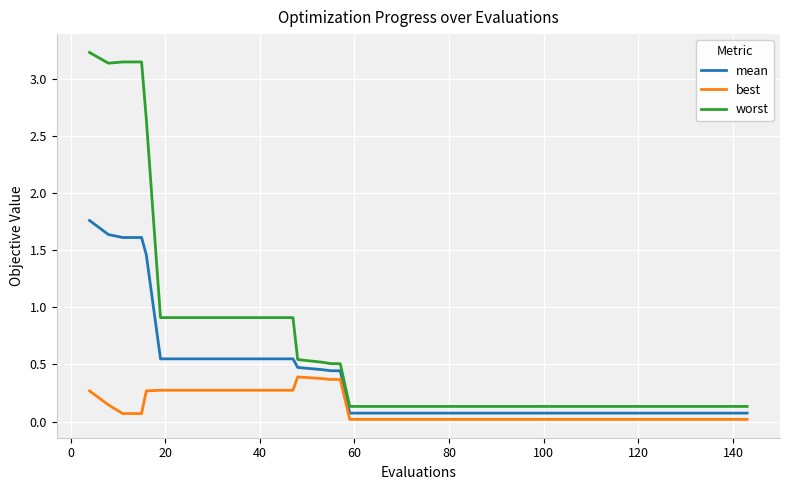

What is the difference between the maximum and minimum values in the mean series?

1.7